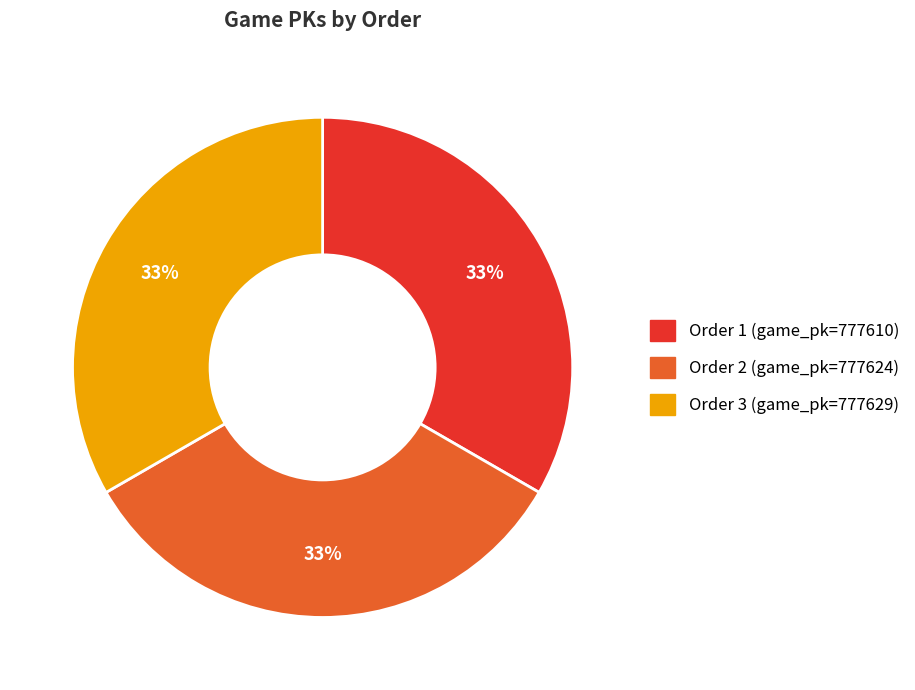

Does any single category account for the majority?

No